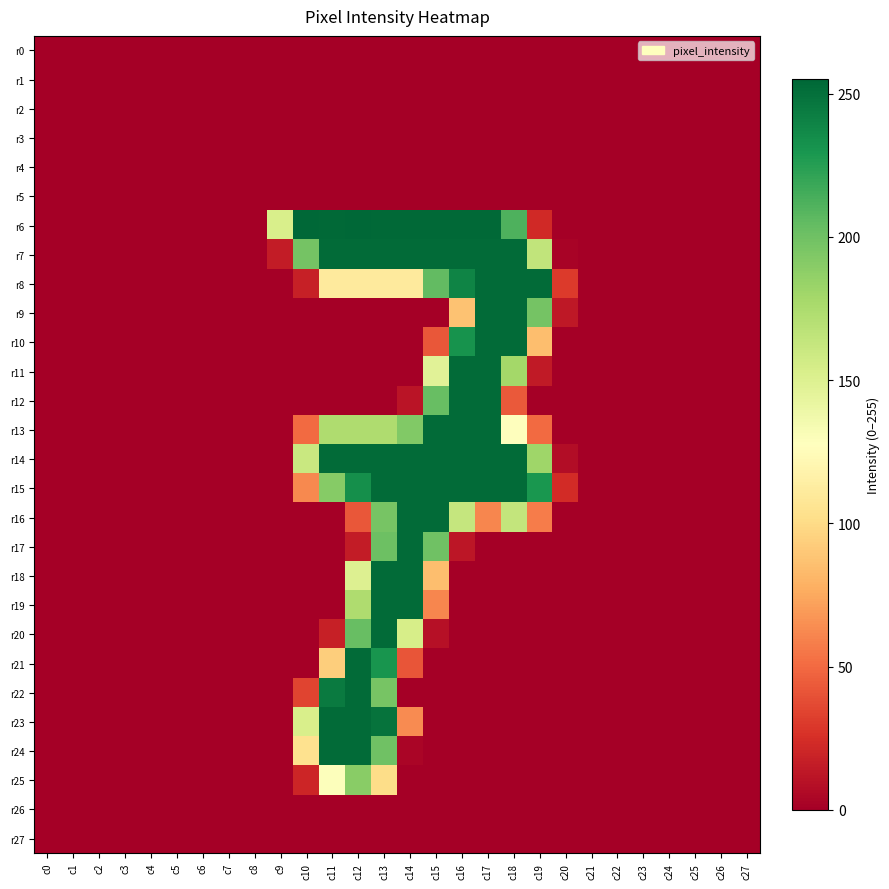

Between c1 and c11, which series saw the biggest shift?

r6